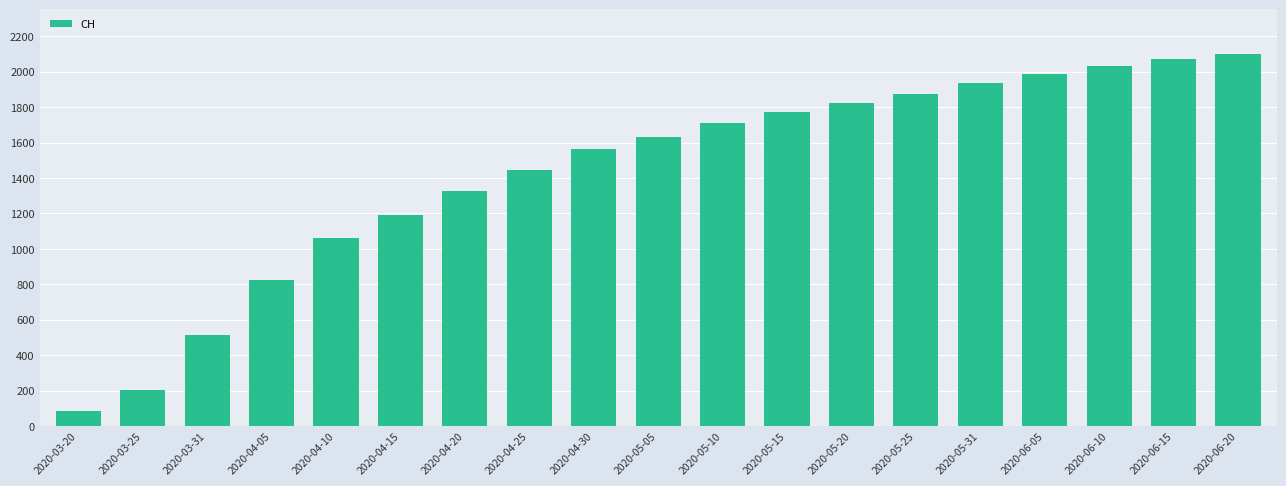

Which label corresponds to the smallest value in the chart?

2020-03-20